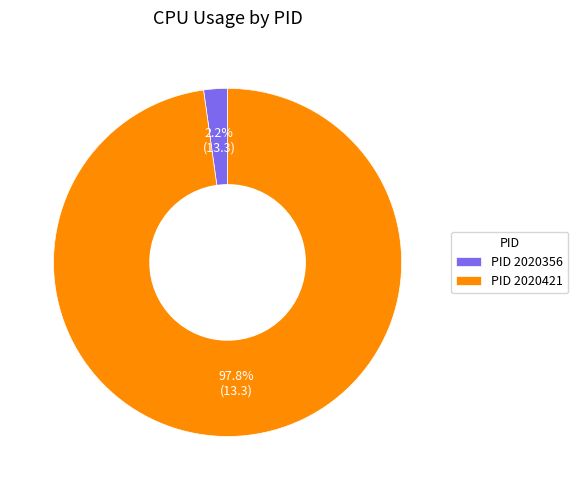

Which category has the smallest portion of the pie?

PID 2020356